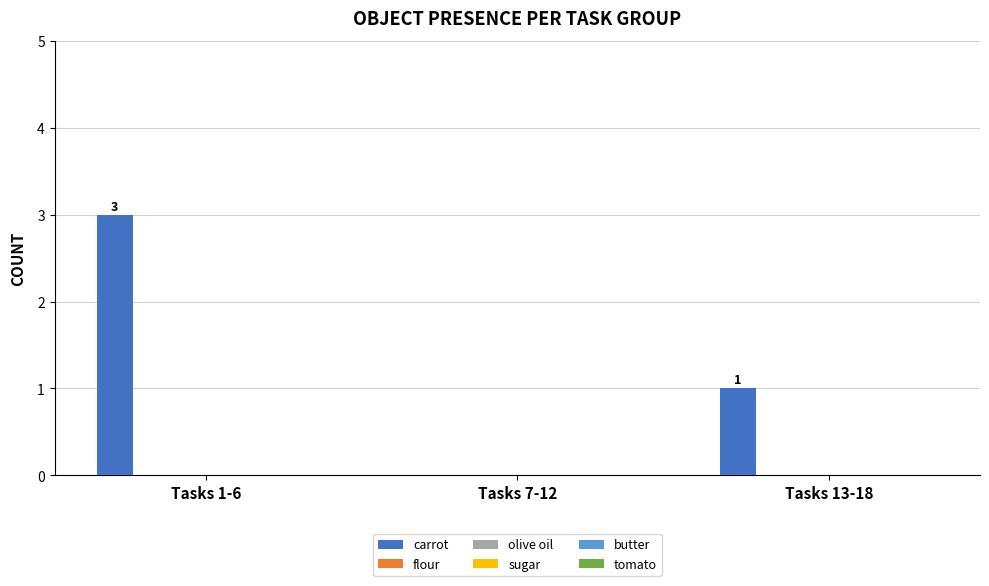

What is the greatest value displayed?

3